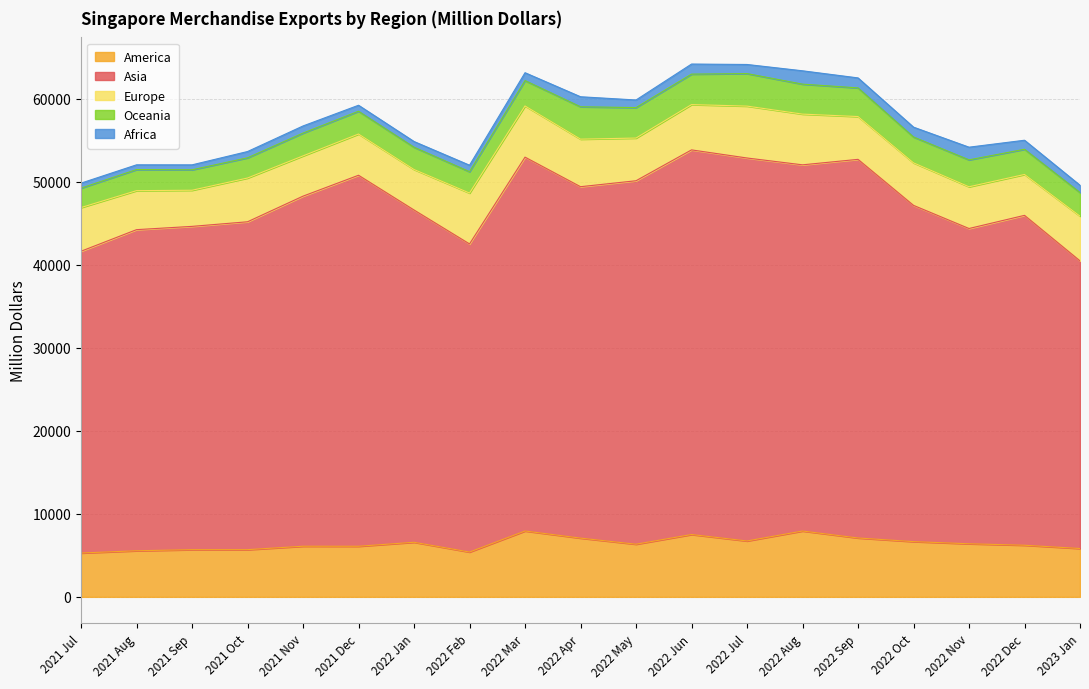

True or false: Asia and America cross at least once.

False